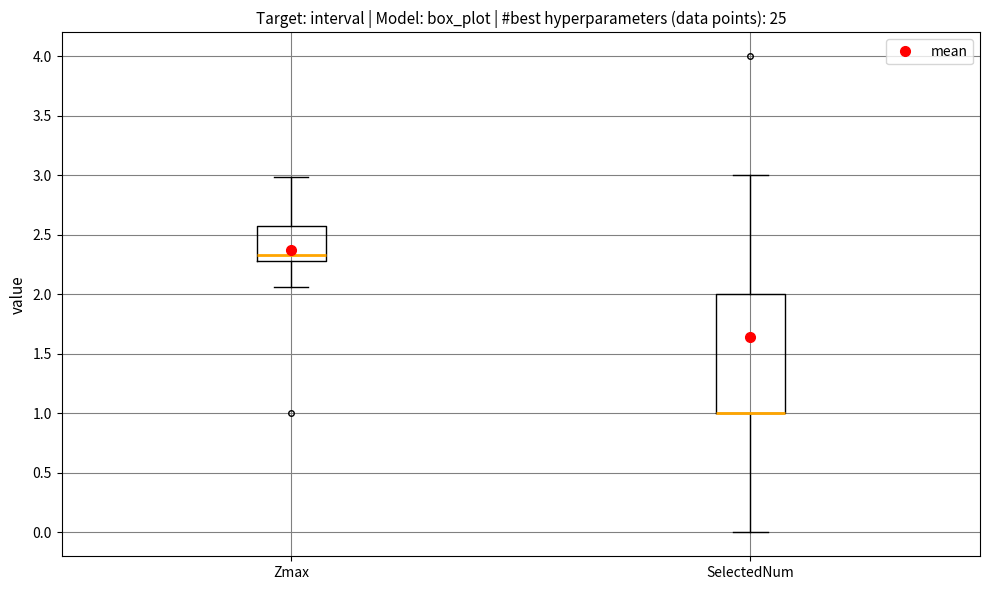

Where does the lower whisker of the box for Zmax end on the y-axis? The values are not printed on the chart, so give them approximately, as read against the axis.

2.05